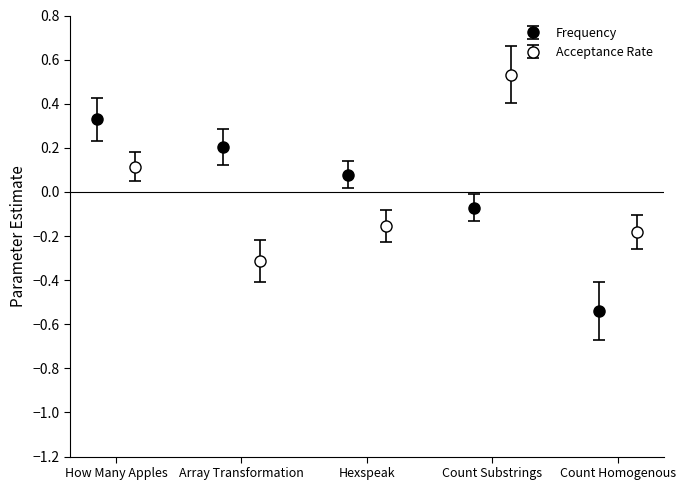

Between Array Transformation and How Many Apples, which is larger?

How Many Apples